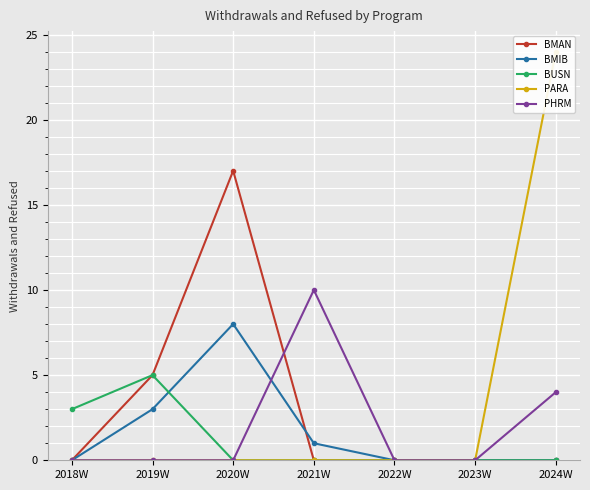

Is the value of PARA at 2021W greater than the value of PHRM at 2019W?

No